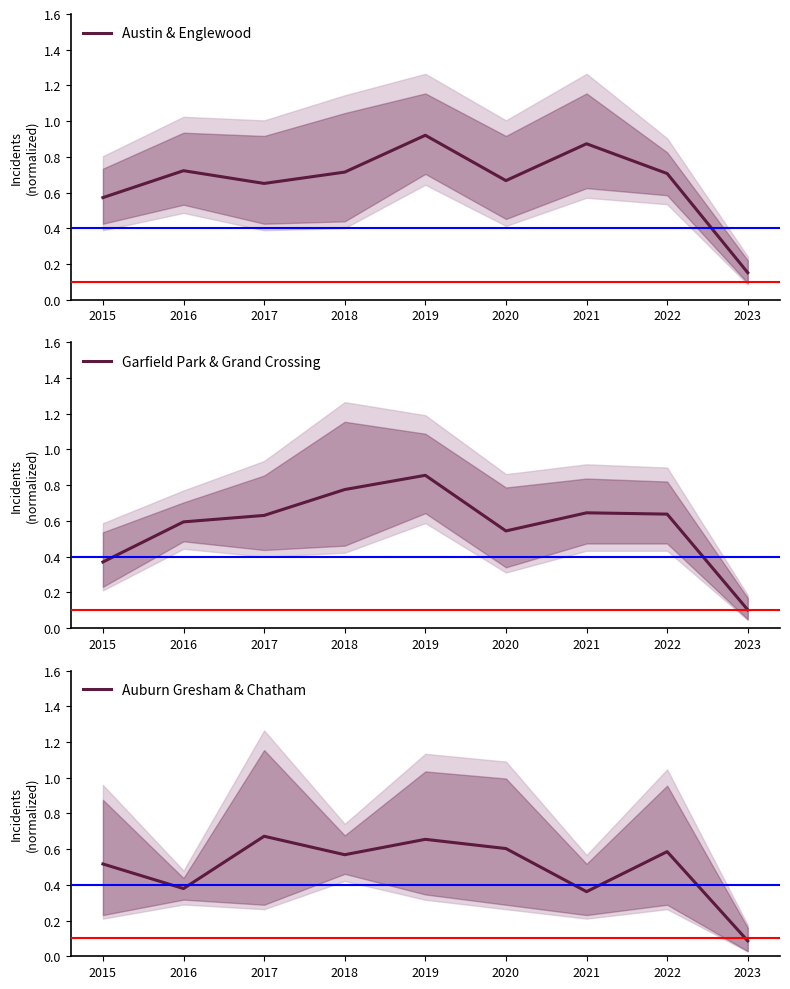

Is the value of Austin & Englewood at 2016 greater than the value of Auburn Gresham & Chatham at 2015?

Yes